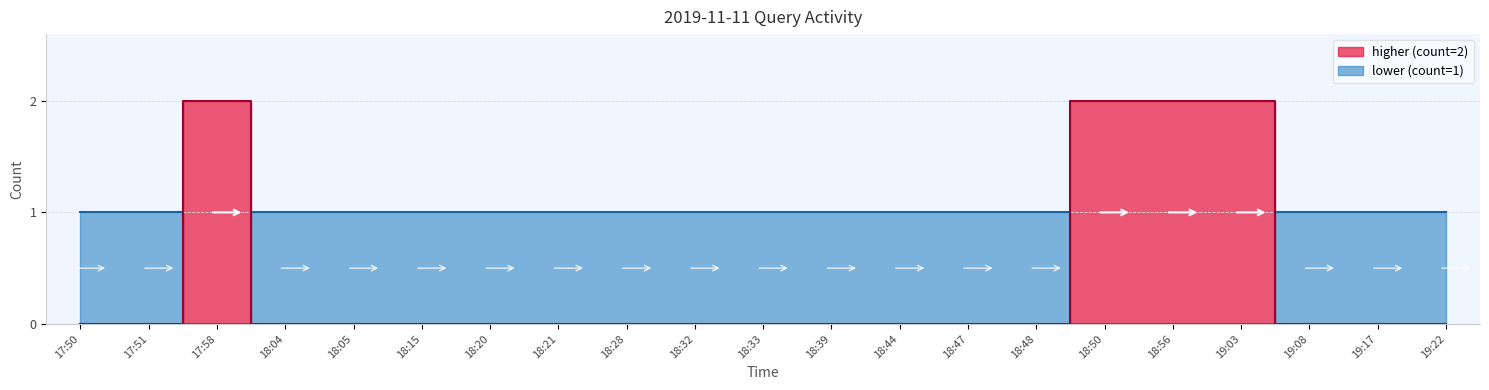

True or false: there are more than 1 points higher than both neighbors.

False